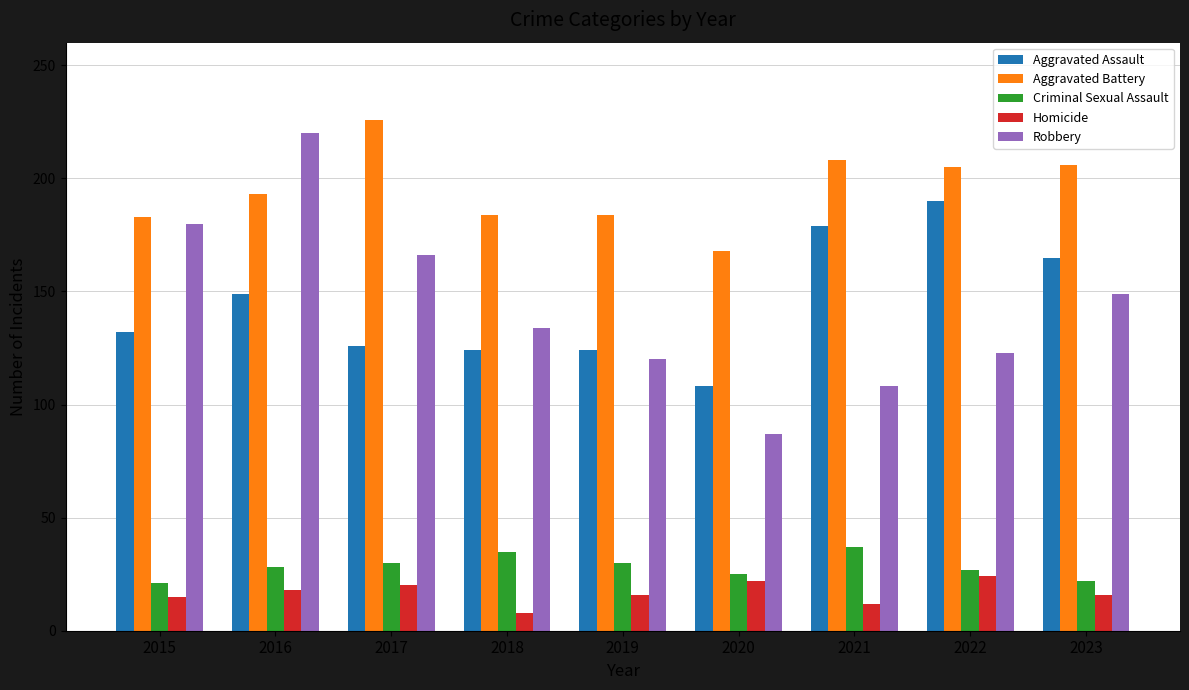

The value of Aggravated Battery at 2018 is 246. True or false?

False